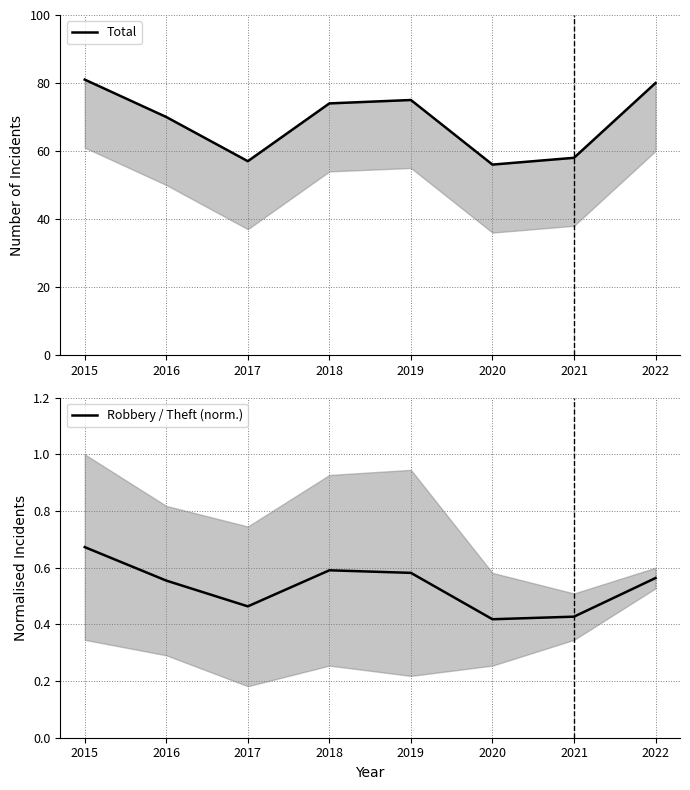

What is the total value across all series at 2016?

70.6